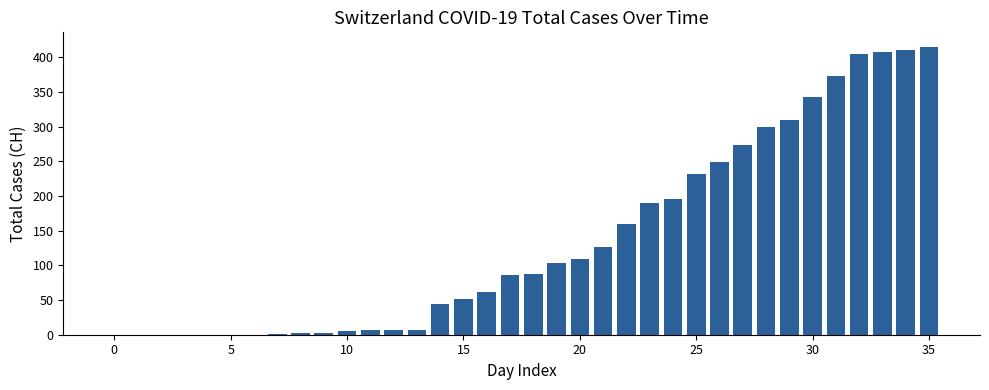

What is the sum of all values?

4963